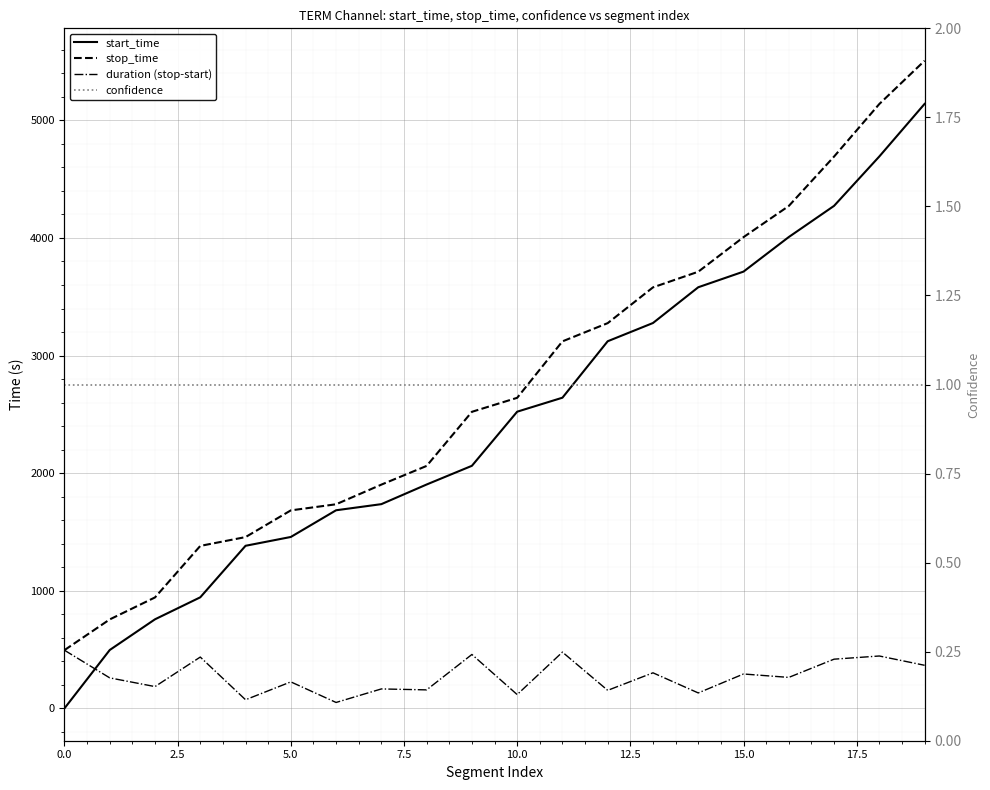

Which series has the widest spread of values?

start_time